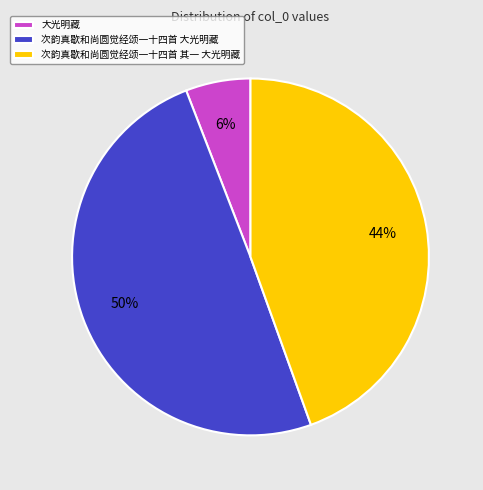

Is it true that 大光明藏 is 6% of the pie?

True